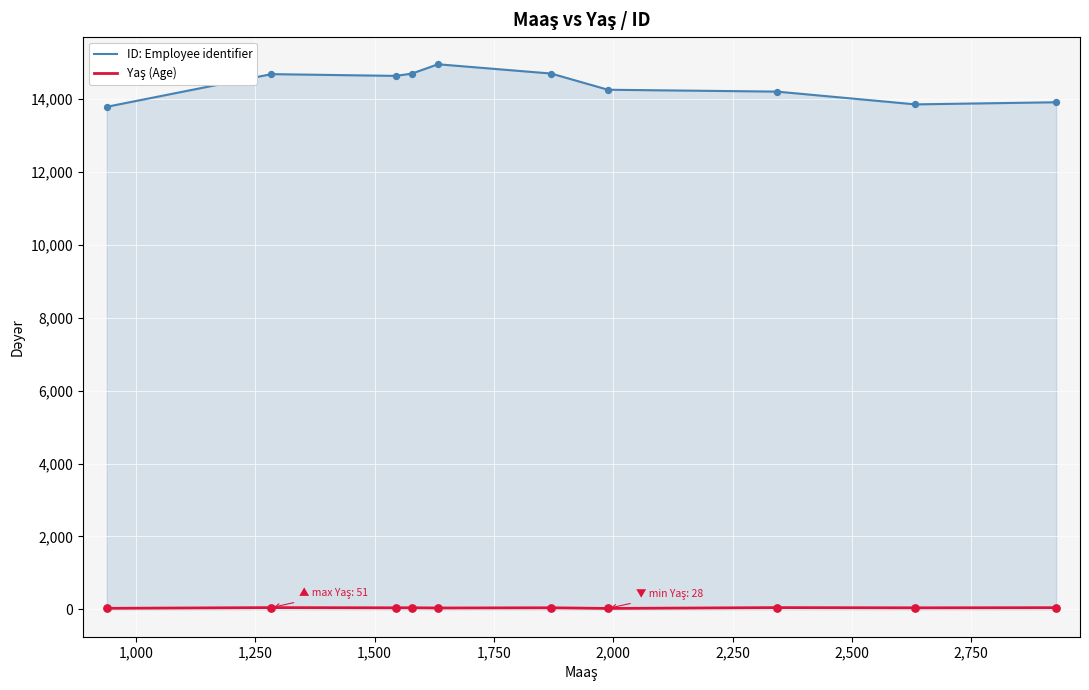

At how many categories does at least one series exceed 2049?

10